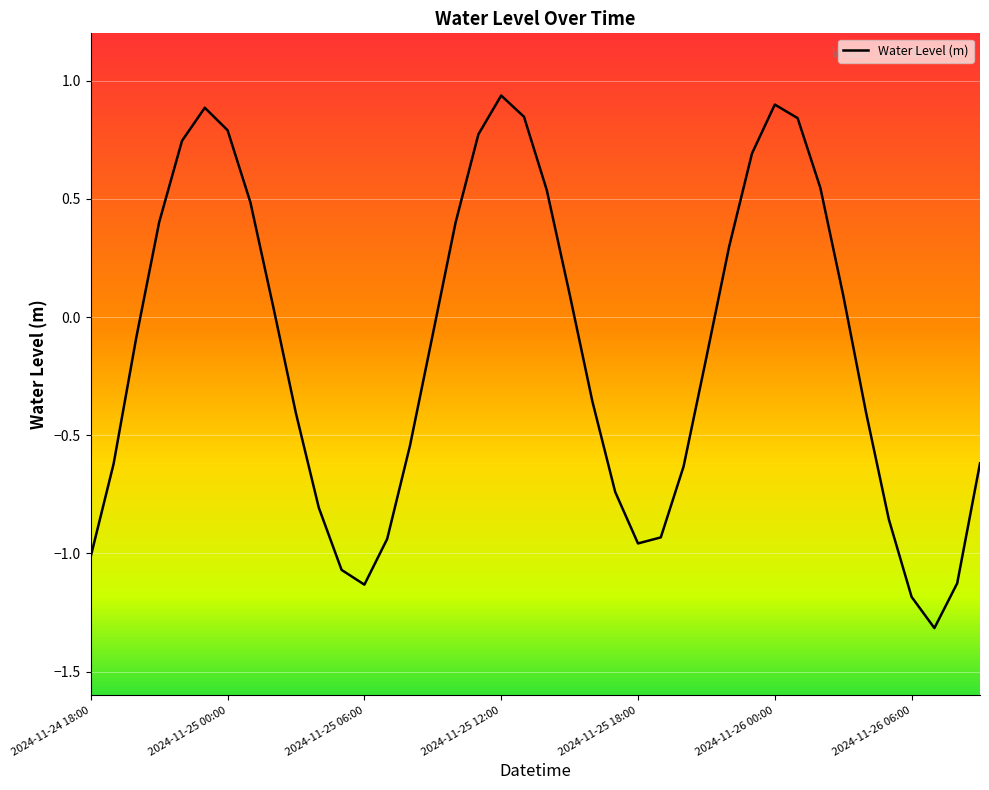

What is the minimum value shown in the chart?

-1.3